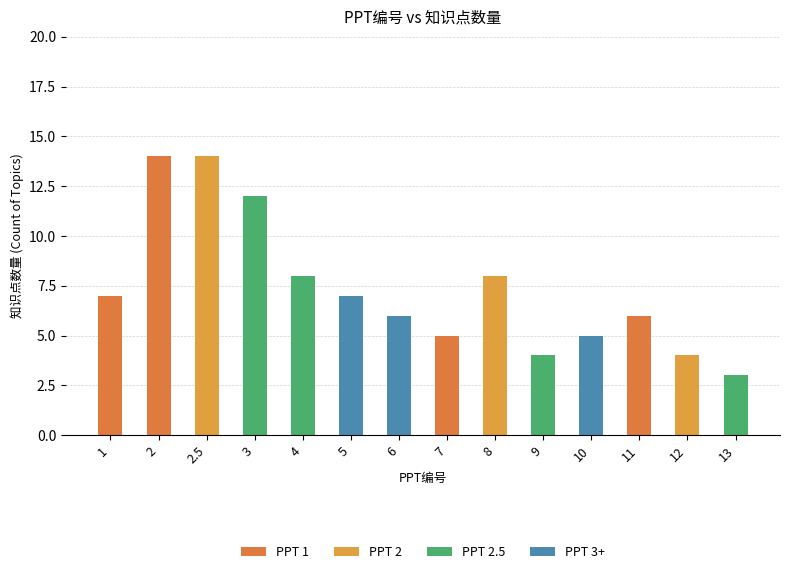

What is the sum of all values?

103